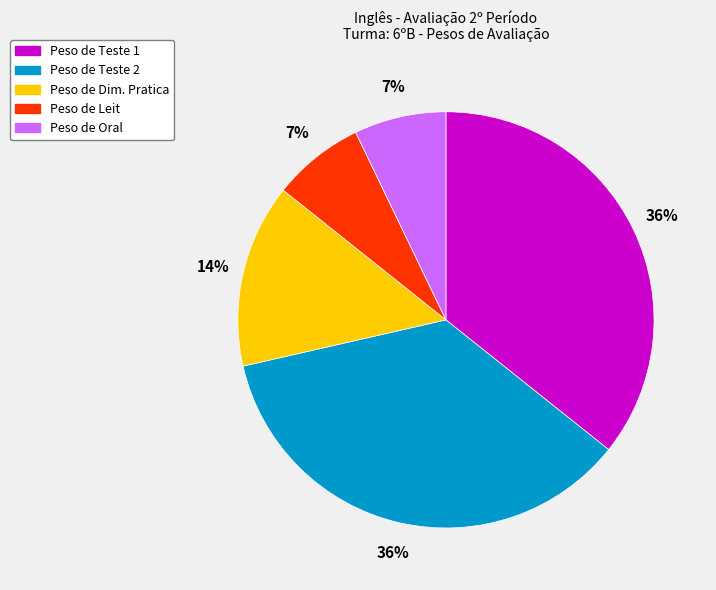

How many slices are in this pie chart?

5